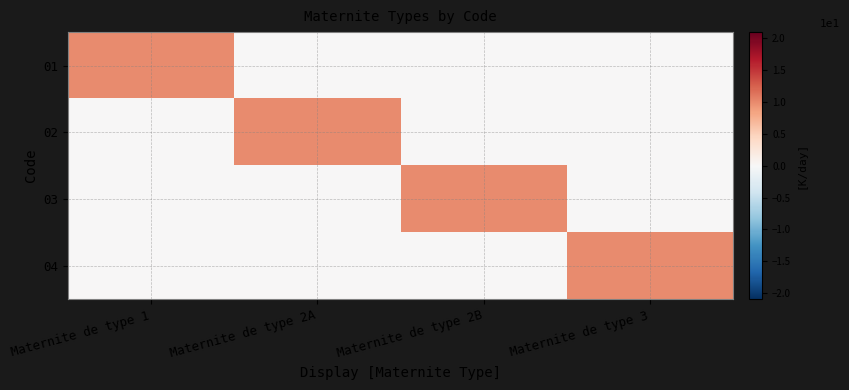

Between Maternite de type 1 and Maternite de type 2B, which series saw the biggest shift?

01